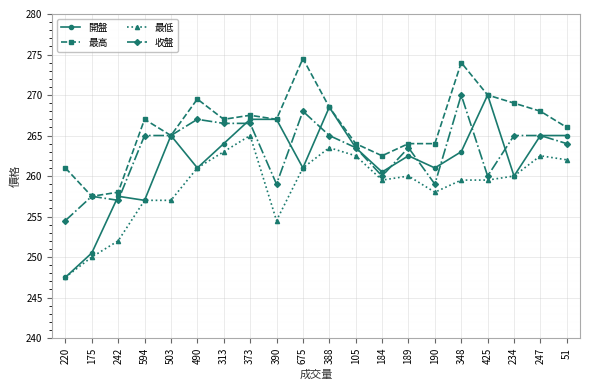

Reading right to left, list all the values displayed in this chart.

開盤: 265.0	265.0	260.0	270.0	263.0	261.0	262.5	260.5	263.5	268.5	261.0	267.0	267.0	264.0	261.0	265.0	257.0	257.5	250.5	247.5
最高: 266.0	268.0	269.0	270.0	274.0	264.0	264.0	262.5	264.0	268.5	274.5	267.0	267.5	267.0	269.5	265.0	267.0	258.0	257.5	261.0
最低: 262.0	262.5	260.0	259.5	259.5	258.0	260.0	259.5	262.5	263.5	261.0	254.5	265.0	263.0	261.0	257.0	257.0	252.0	250.0	247.5
收盤: 264.0	265.0	265.0	260.0	270.0	259.0	263.5	260.0	263.5	265.0	268.0	259.0	266.5	266.5	267.0	265.0	265.0	257.0	257.5	254.5